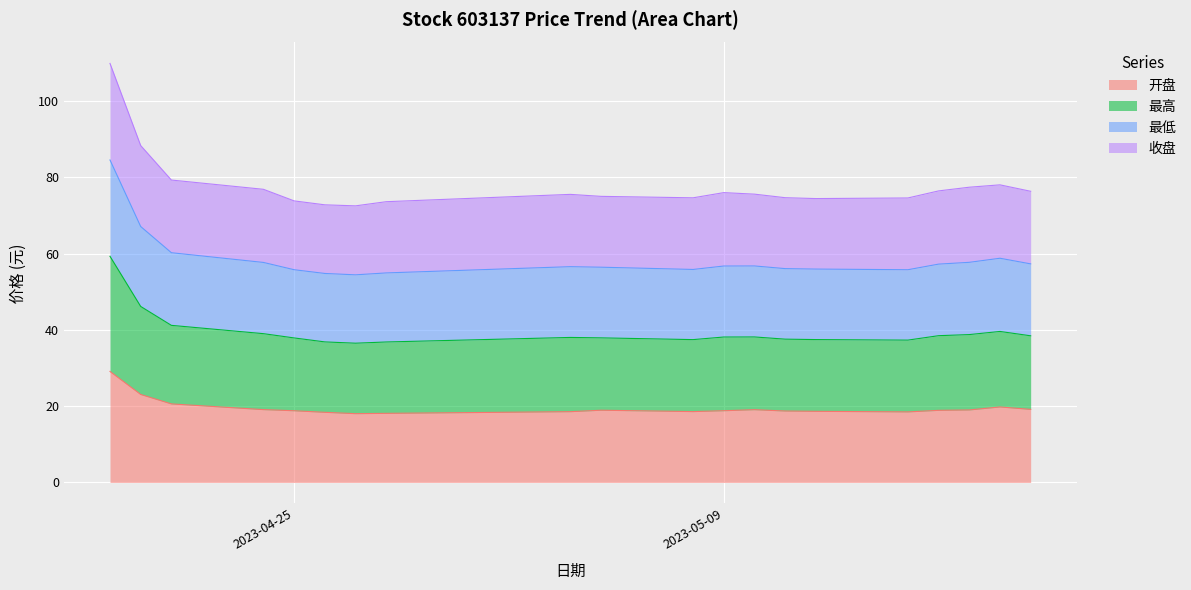

What is the total value across all series at 2023-04-25?

73.8